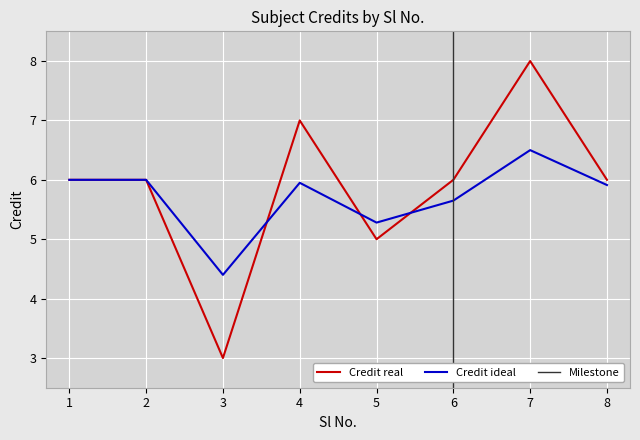

Reading left to right, list all the values displayed in this chart.

1=6	2=6	3=3	4=7	5=5	6=6	7=8	8=6